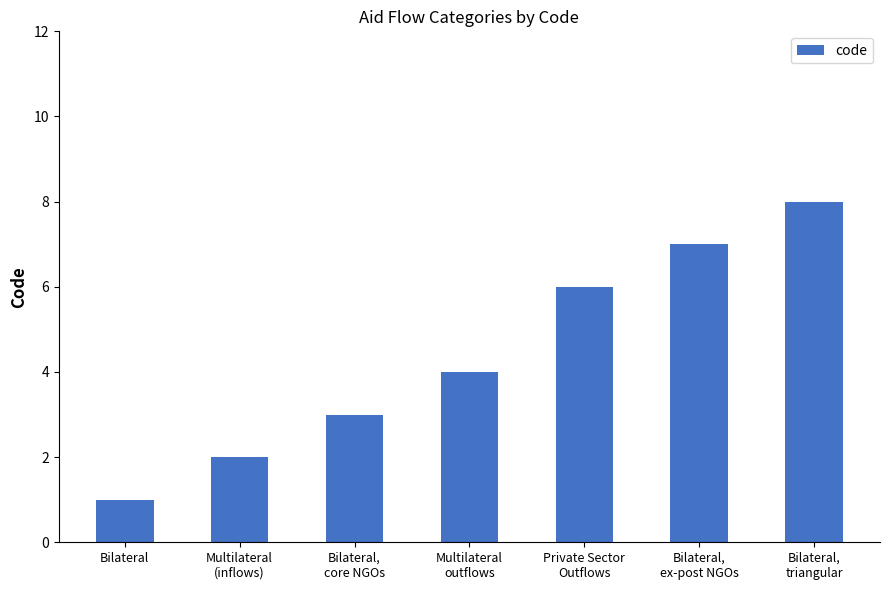

Approximately how many times larger is the value at Private Sector
Outflows compared to Multilateral
outflows?

1.5